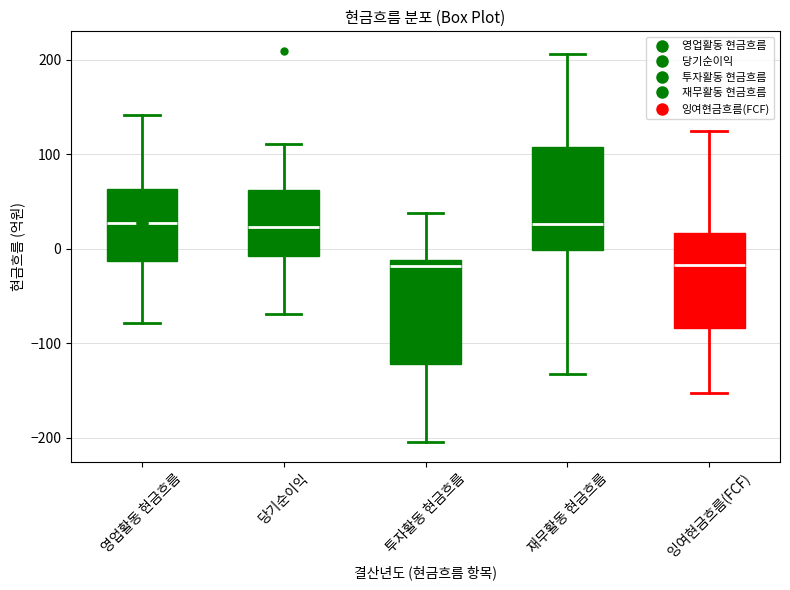

Where does the lower whisker of the box for 잉여현금흐름(FCF) end on the y-axis? The values are not printed on the chart, so give them approximately, as read against the axis.

-150